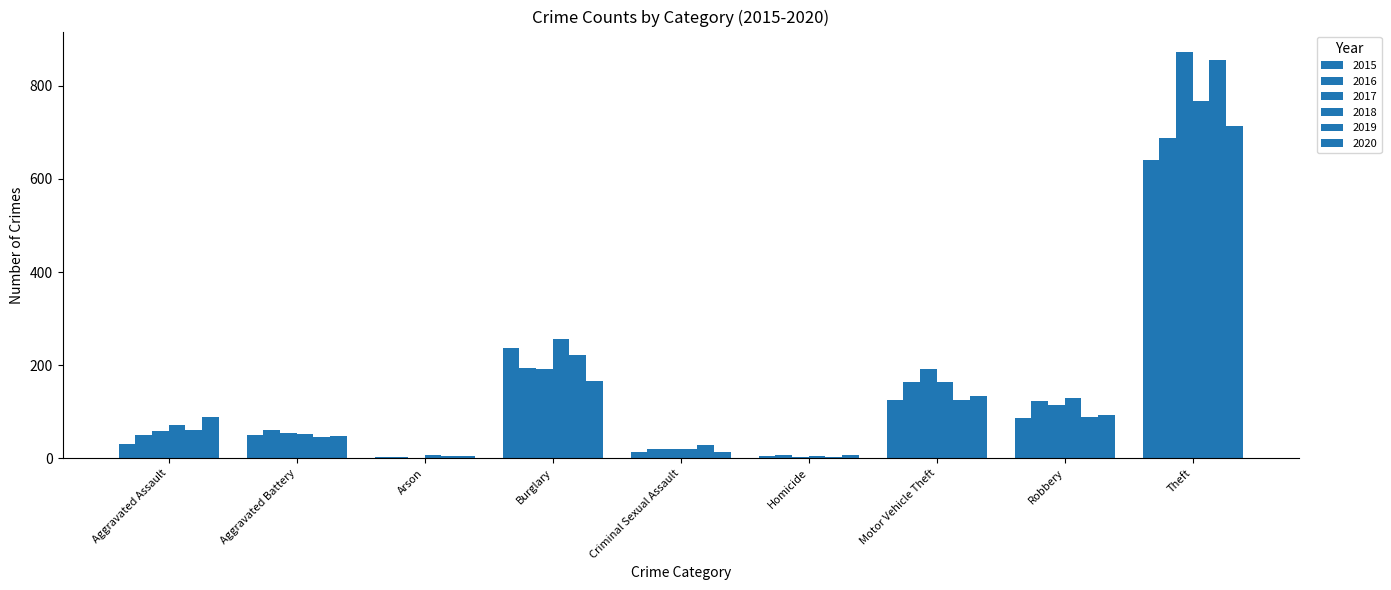

What is the difference between the maximum and minimum values in the 2018 series?

762